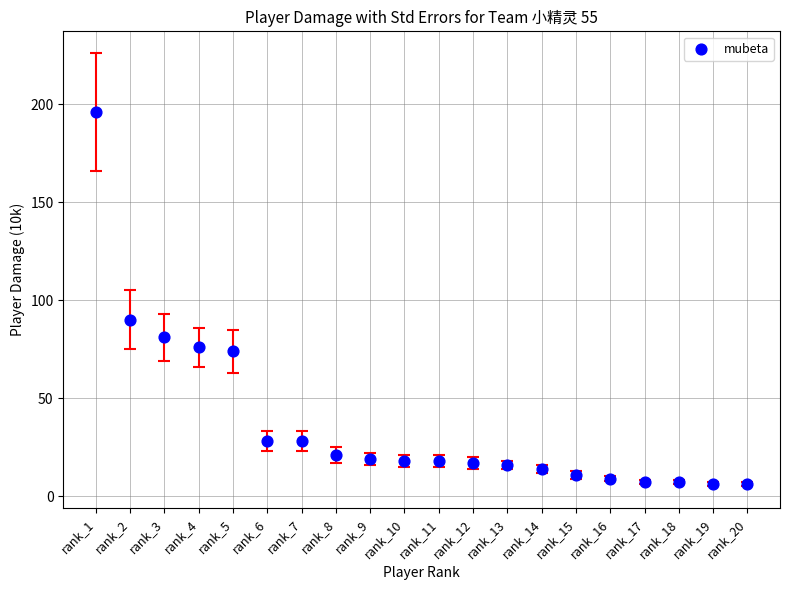

What is the range of Y values (max minus min)?

190